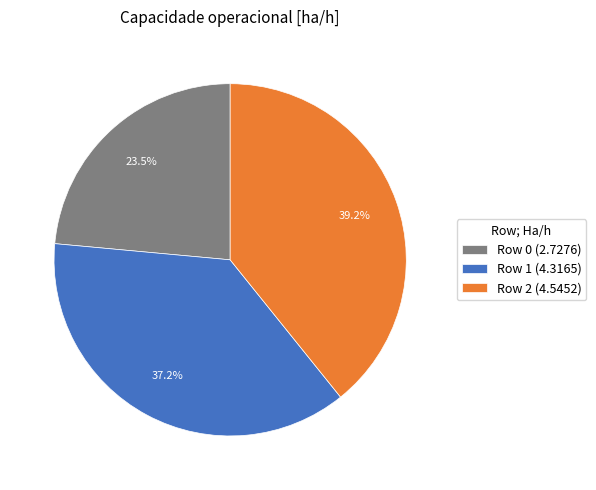

Do Row 2 and Row 1 together represent more than half of the pie?

Yes